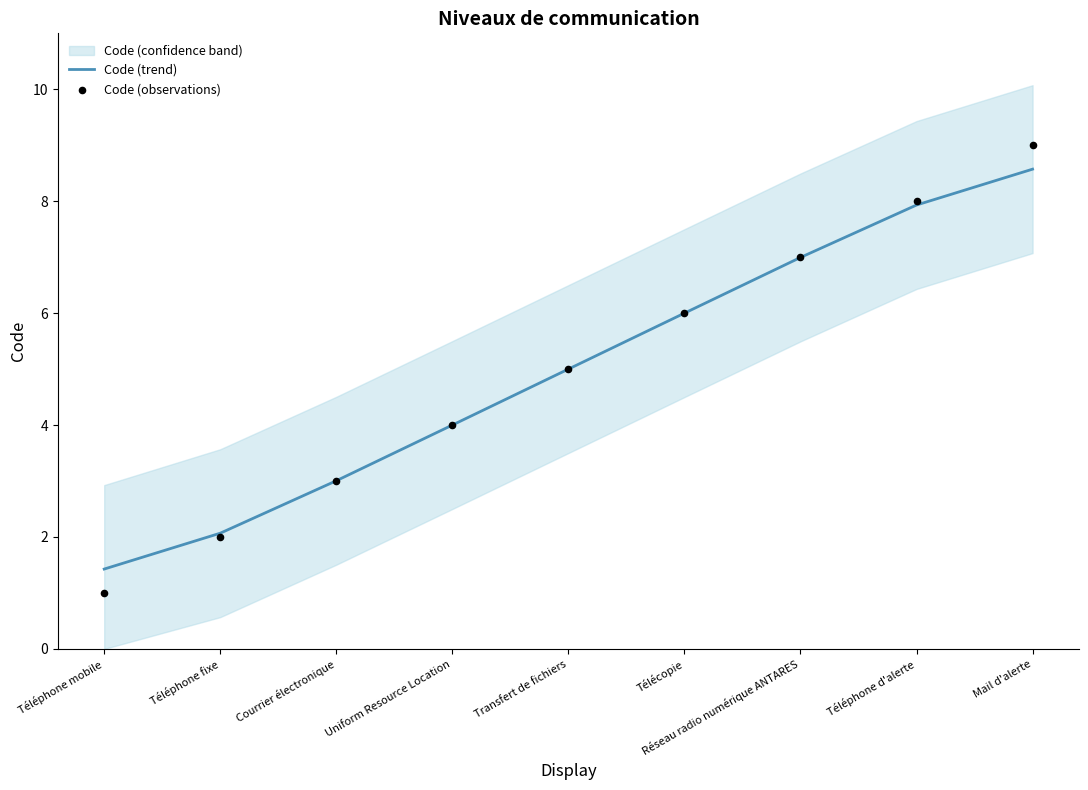

Which series has the largest Y range (max minus min)?

Code (observations)